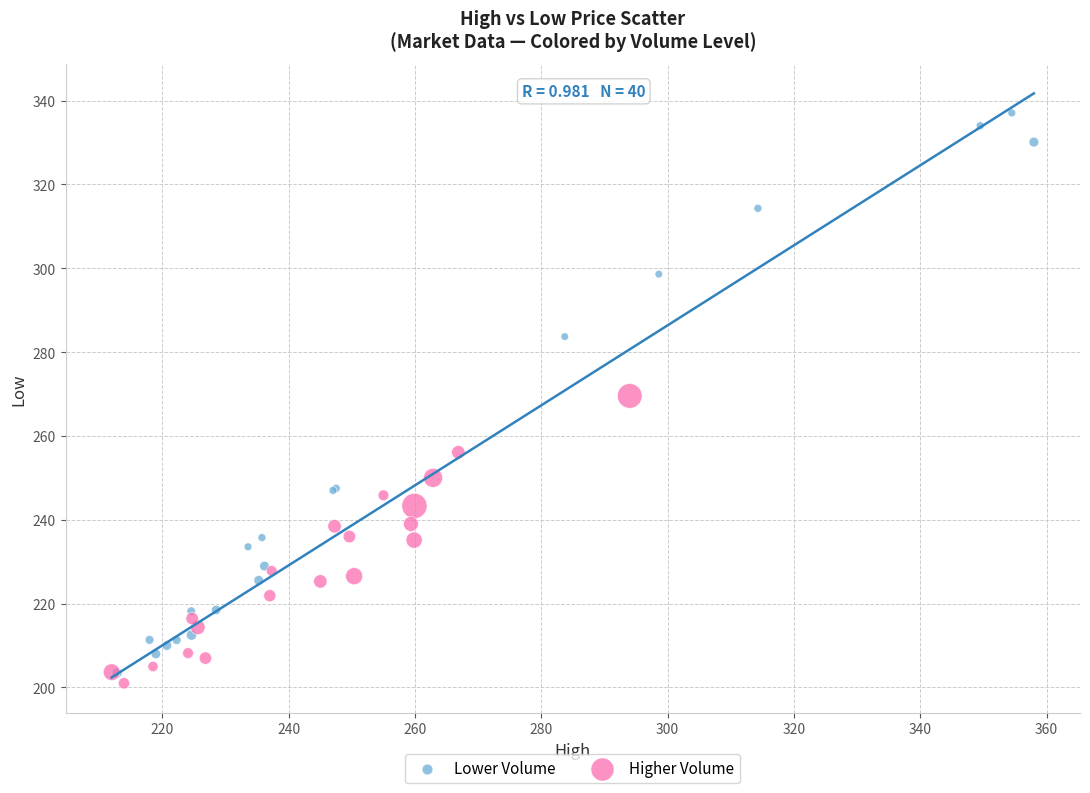

Which series reaches the maximum Y coordinate?

Lower Volume